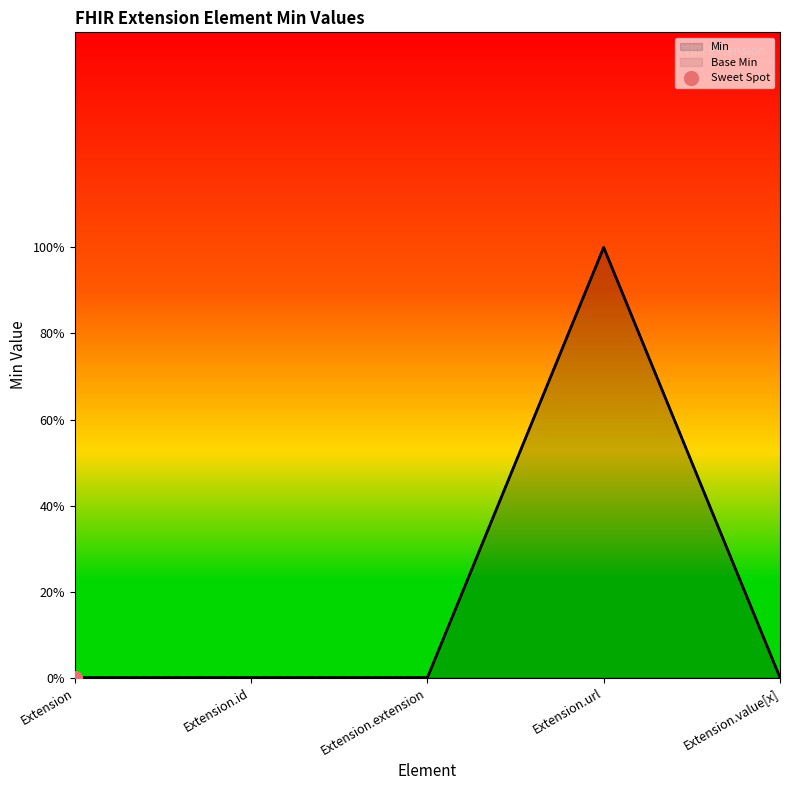

What is the difference between the maximum and minimum values in the Base Min series?

1